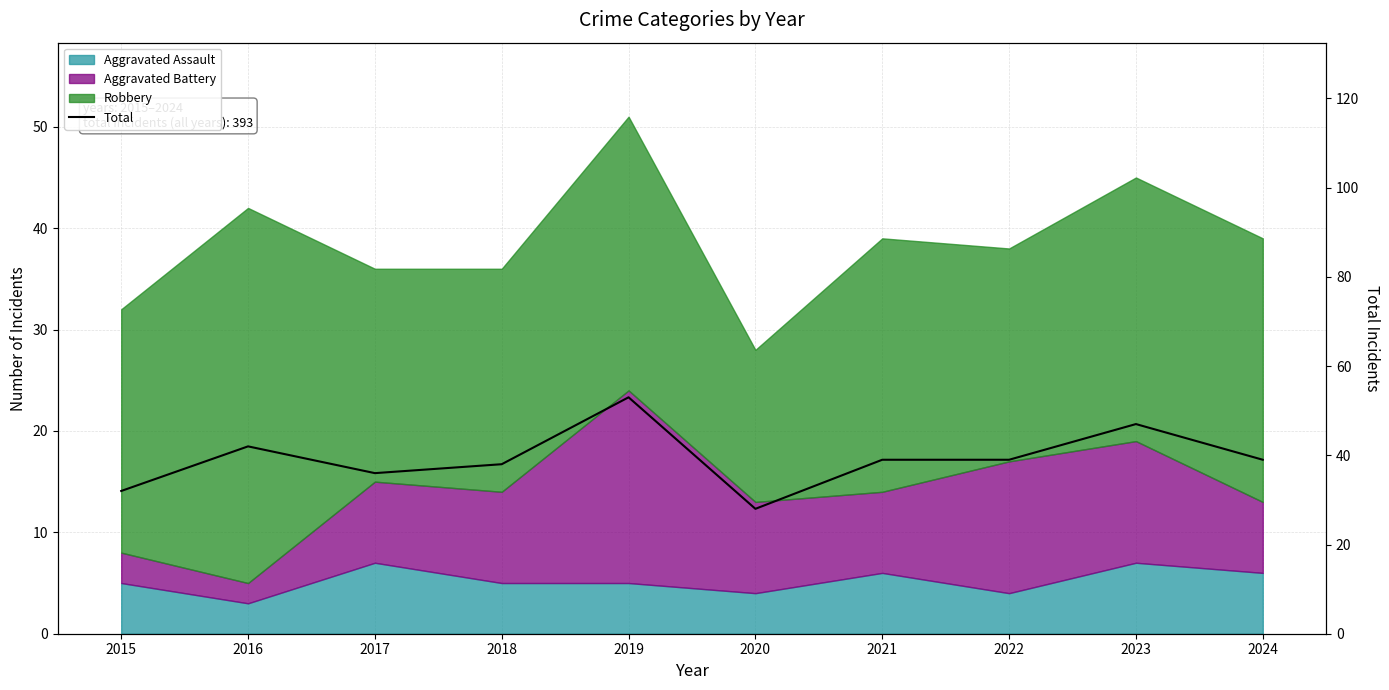

Where is the data nearest to the value 40?

2021